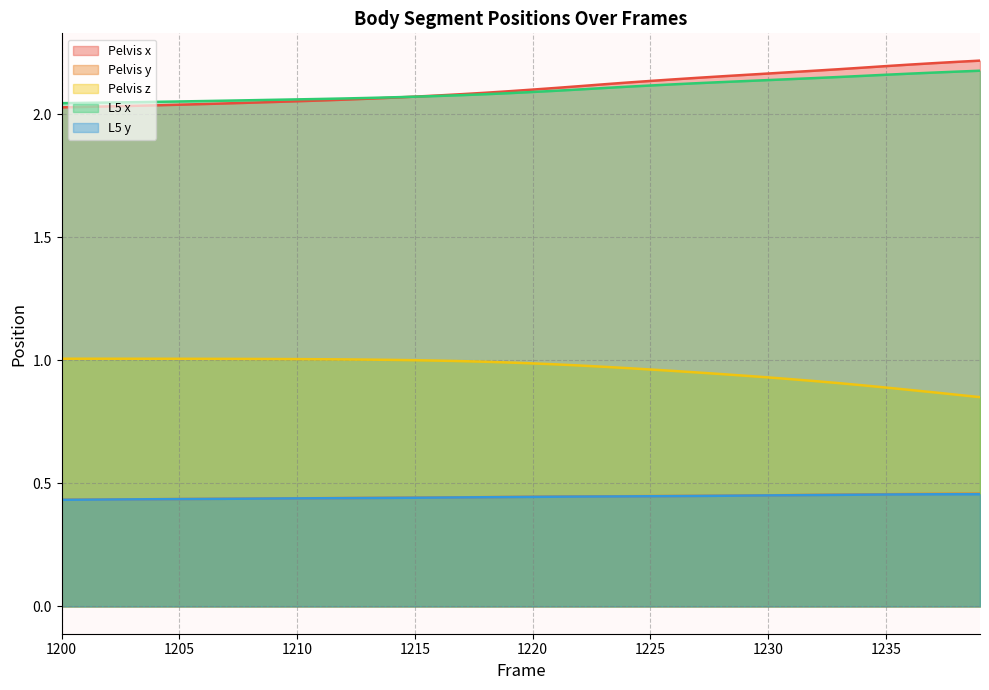

What is the sum of the L5 x values at 1206 and 1220?

4.1